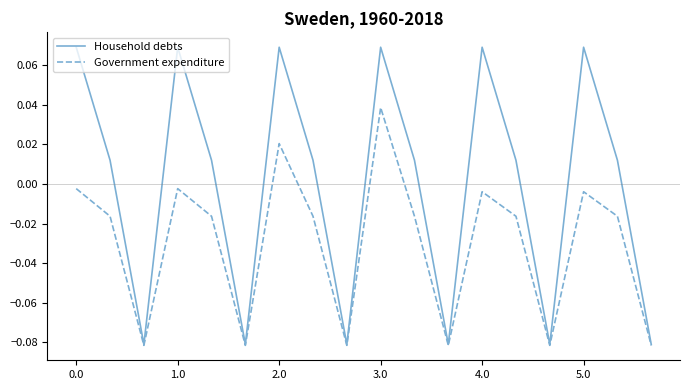

Rank the series by their average value, from highest to lowest.

Household debts, Government expenditure